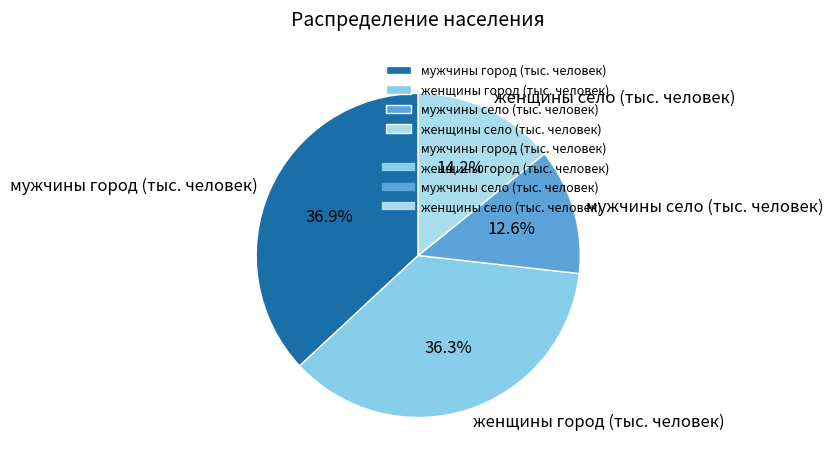

To the nearest percent, what percentage of the pie is женщины город (тыс. человек)?

36%